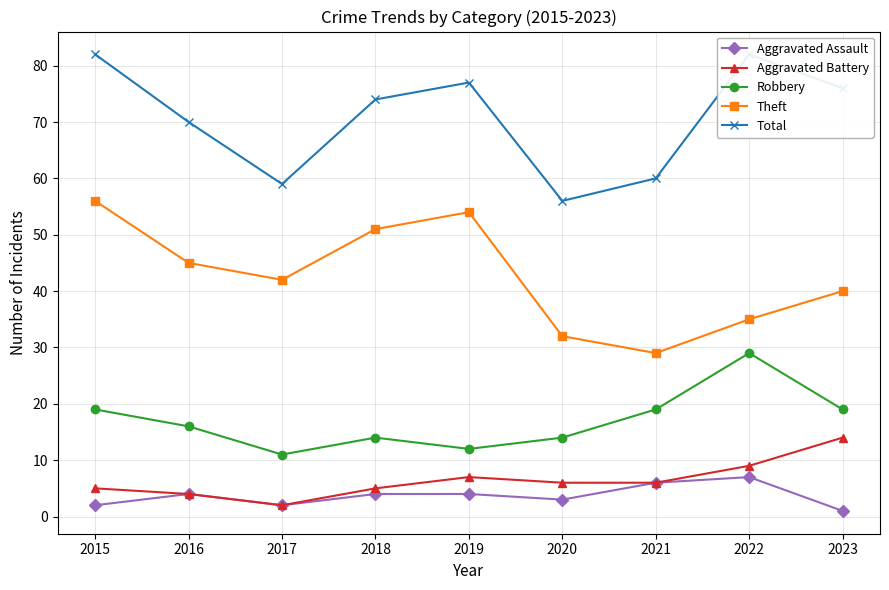

What is the value of the Robbery point at the 8th from the left?

29